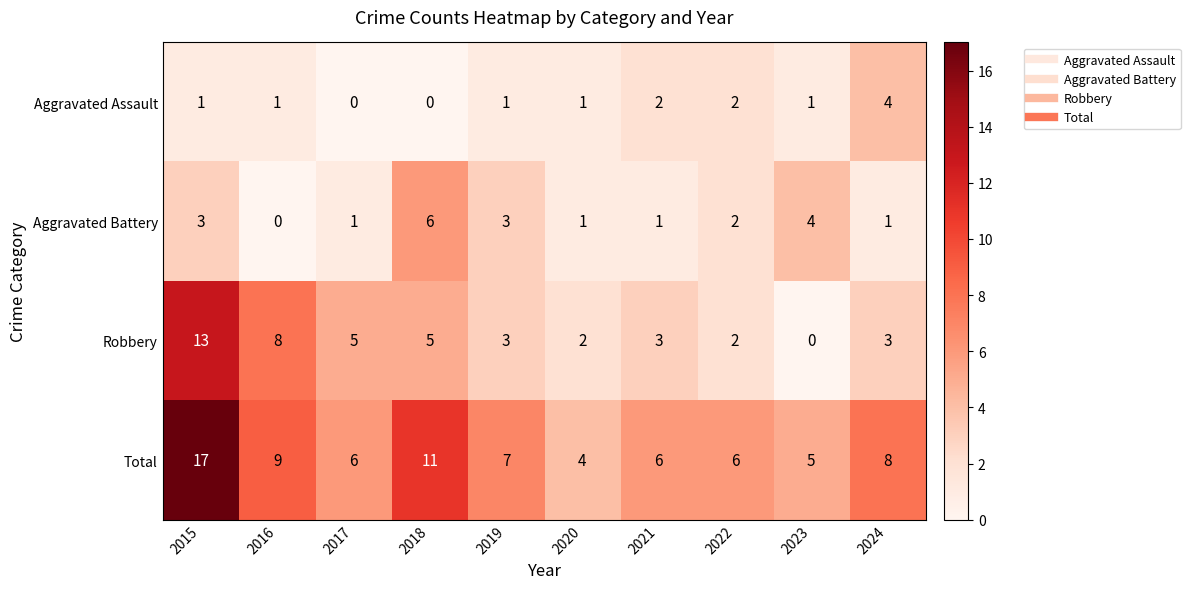

What is the sum of the Total values at 2019 and 2023?

12